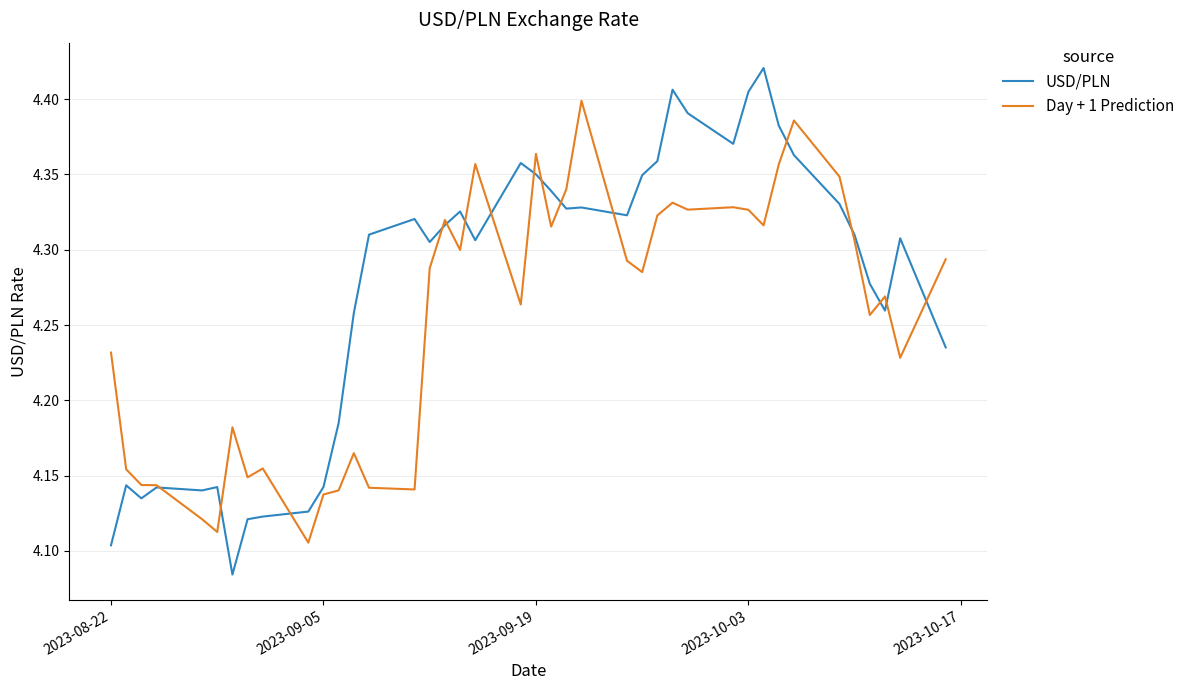

Rank the series by their maximum value, from lowest to highest.

Day + 1 Prediction, USD/PLN